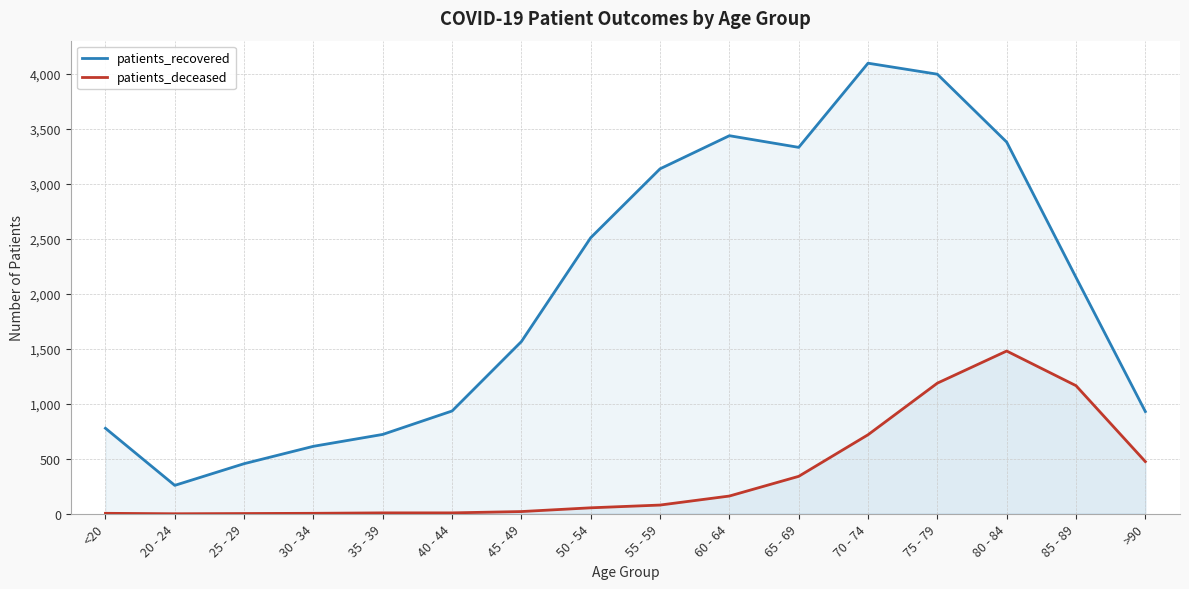

Read the patients_deceased value at 65 - 69.

340